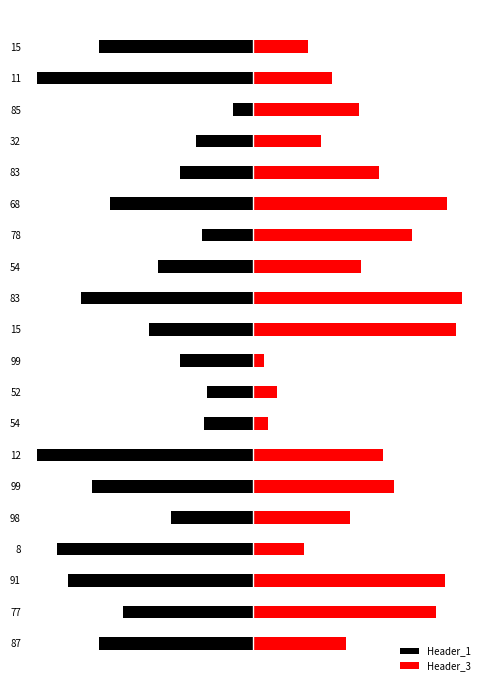

What is the sum of all Header_3 values?

1018